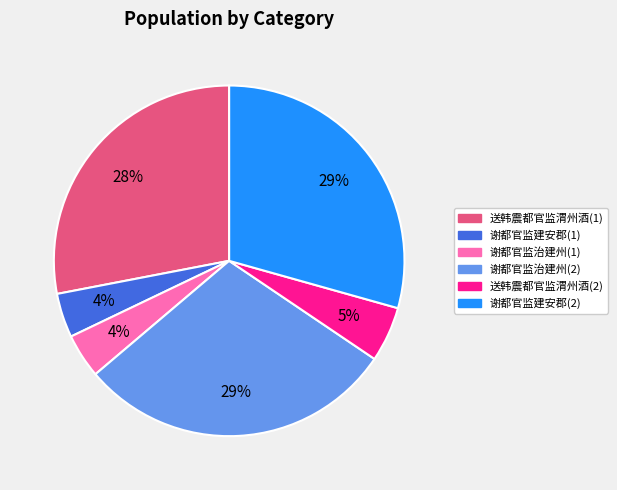

To the nearest percent, what is the difference between the largest and smallest slice percentages?

25%